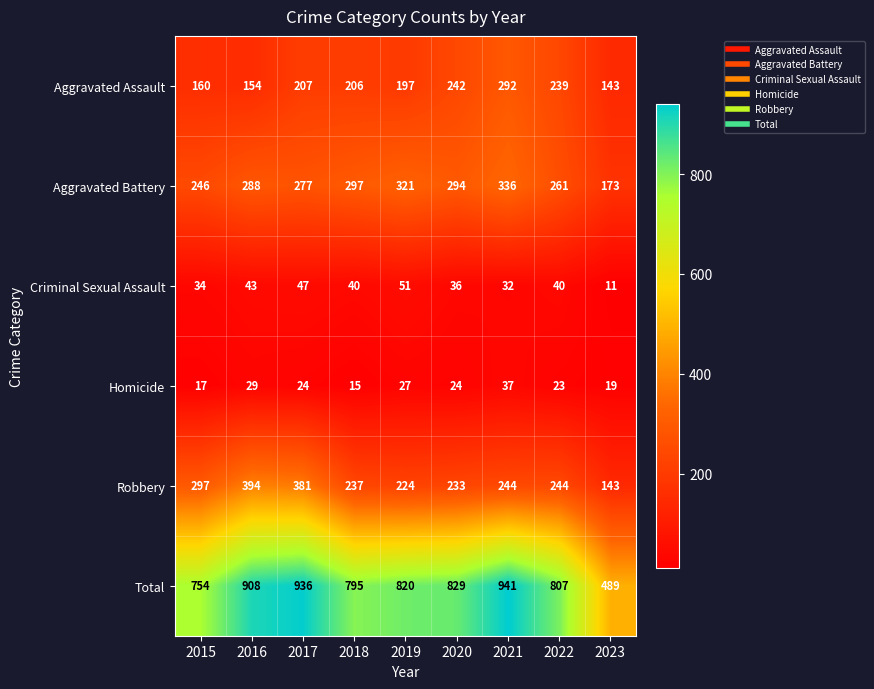

What is the spread (max minus min) of values at 2015?

737